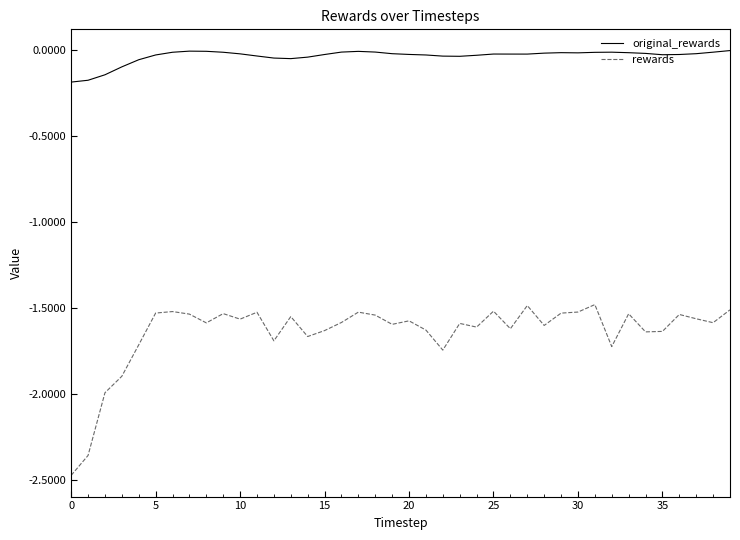

How many lines are shown in the chart?

2